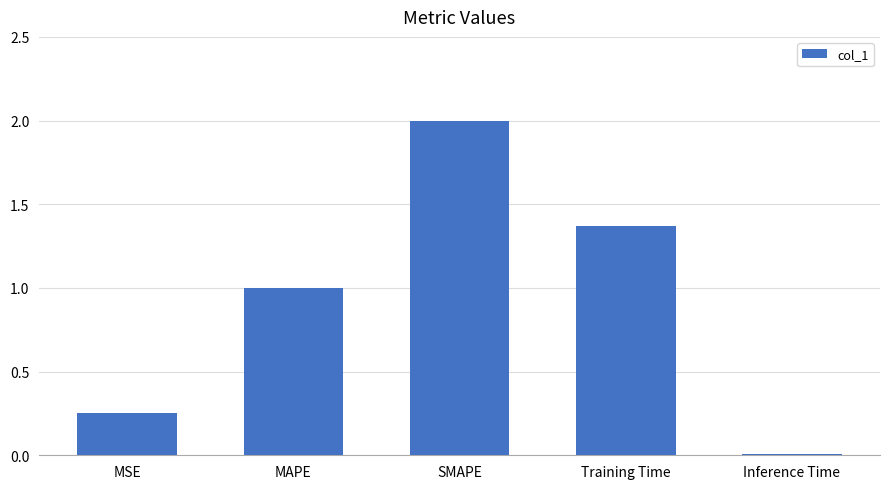

Are the bars grouped side by side (vs. stacked)?

No